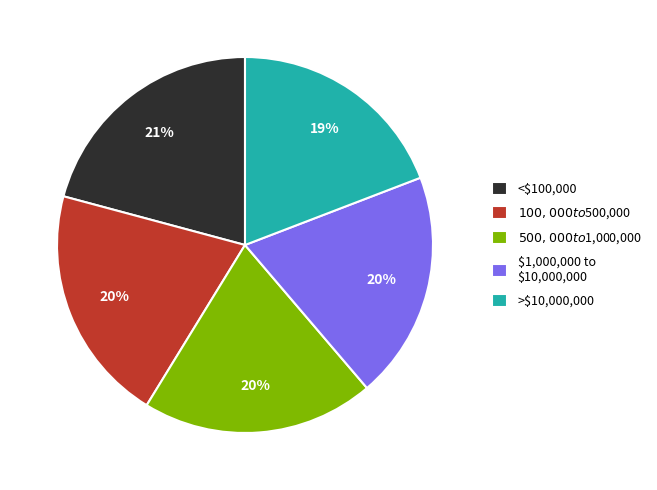

To the nearest percent, what portion does <$100,000 represent?

21%